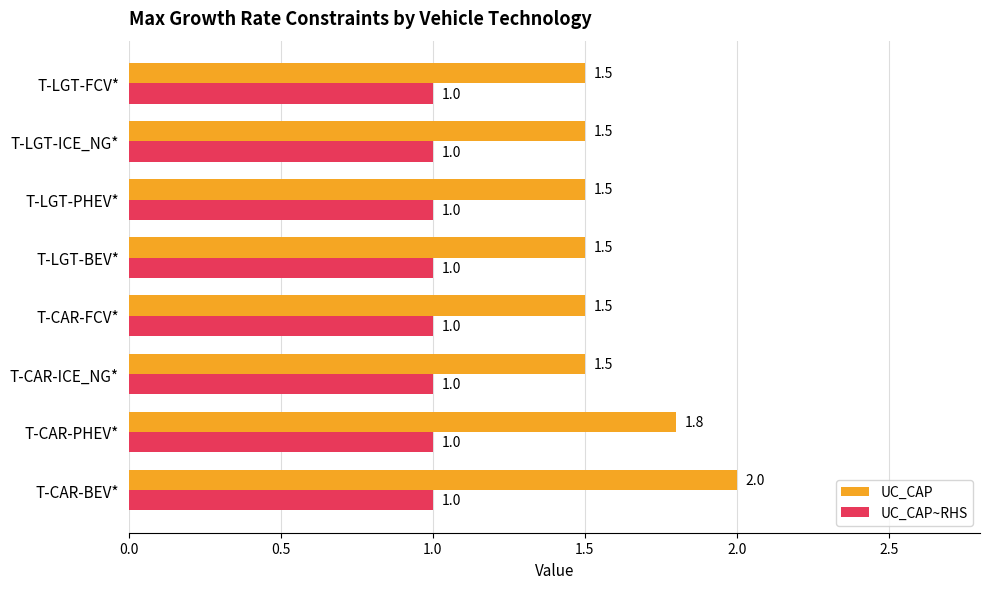

Which series has the largest range (max minus min)?

UC_CAP